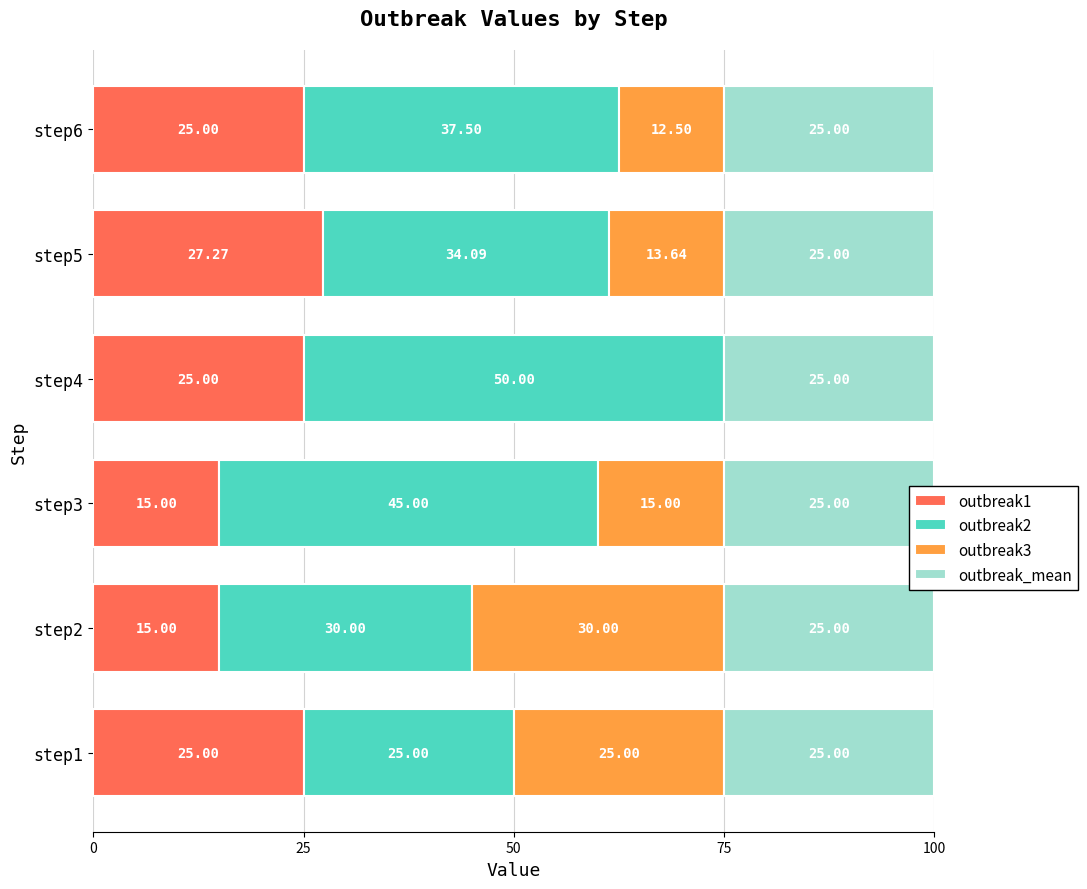

What is the total value across all series at 25?

75.7